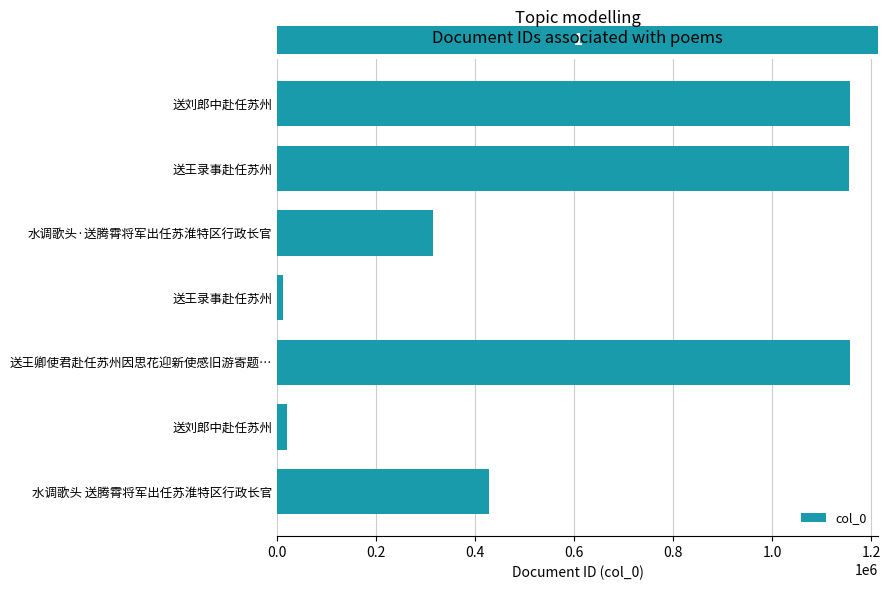

How many bars are there in total?

7